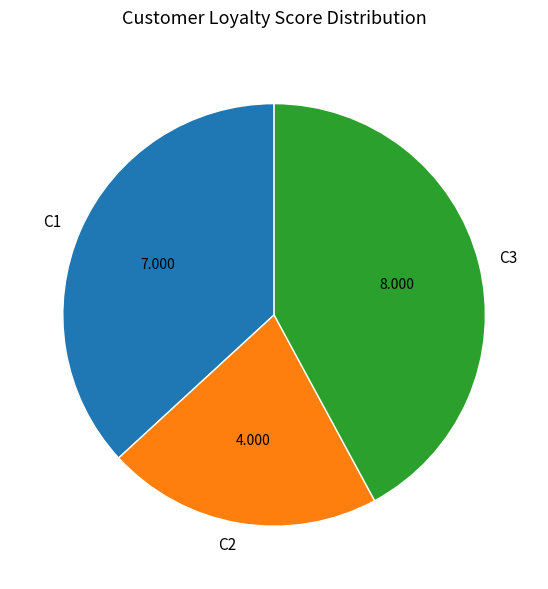

How many slices are in this pie chart?

3